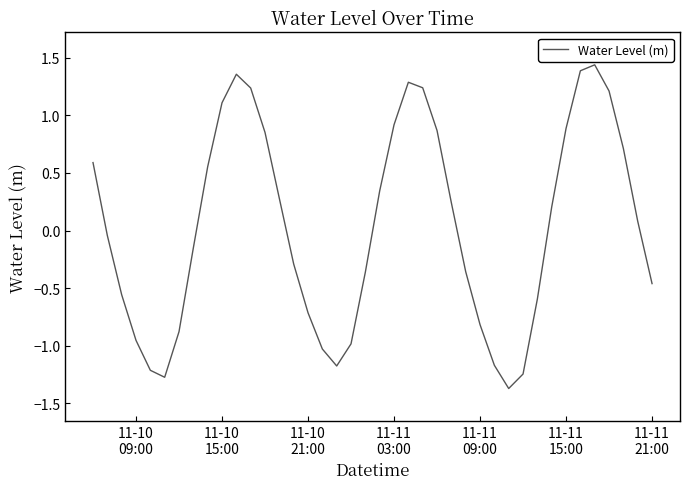

What is the difference between the maximum and minimum values?

2.8